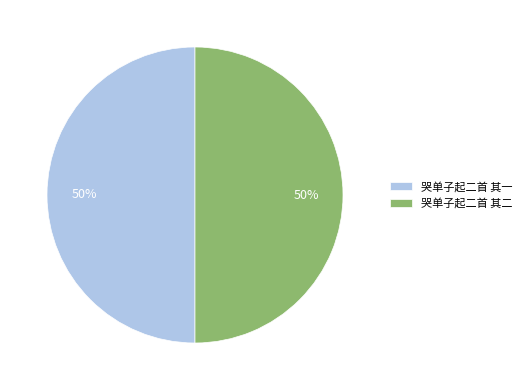

Do 哭单子起二首 其二 and 哭单子起二首 其一 together represent more than half of the pie?

Yes